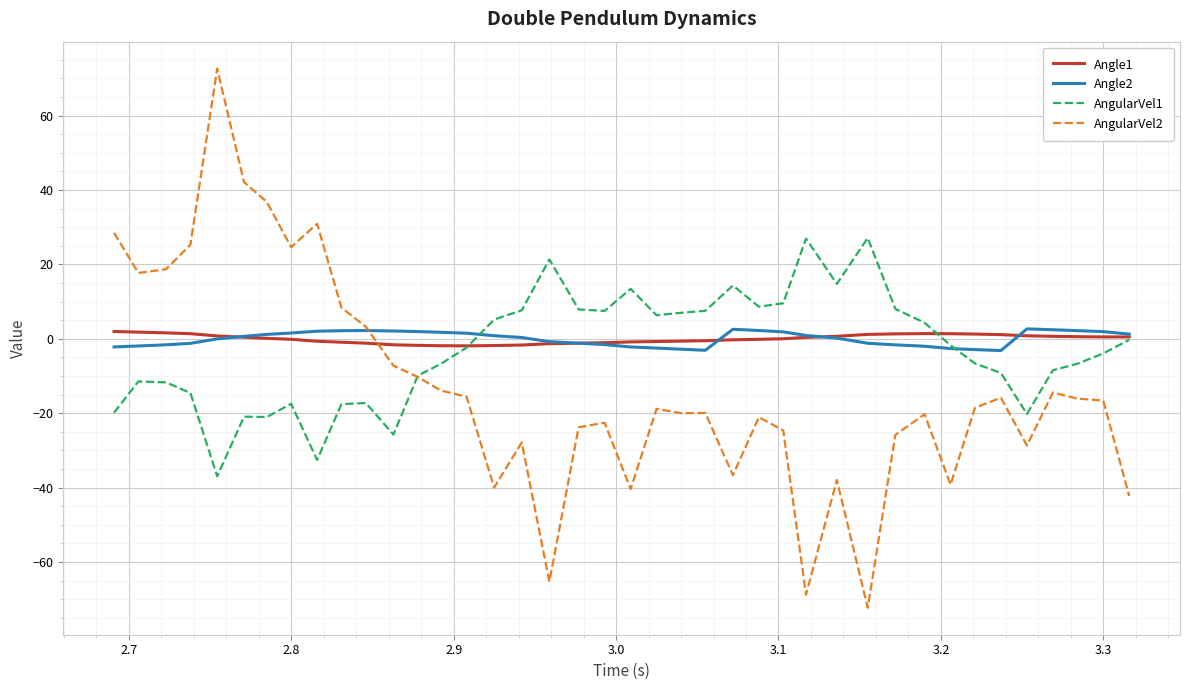

Which series has the largest range (max minus min)?

AngularVel2